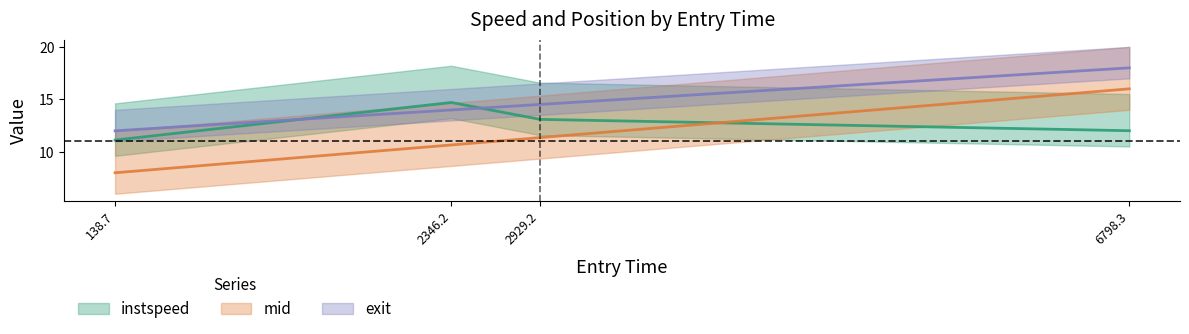

At which category is the sum across all series the highest?

6798.3